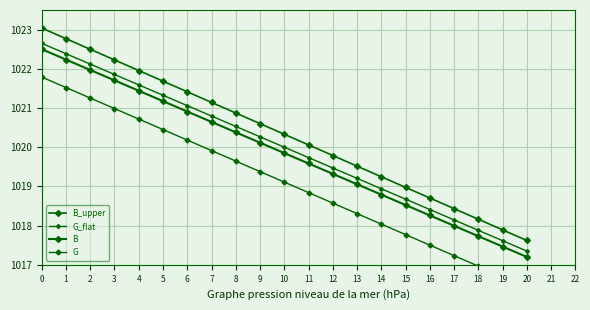

True or false: G_flat has a value of 1018.4 at 16.

True